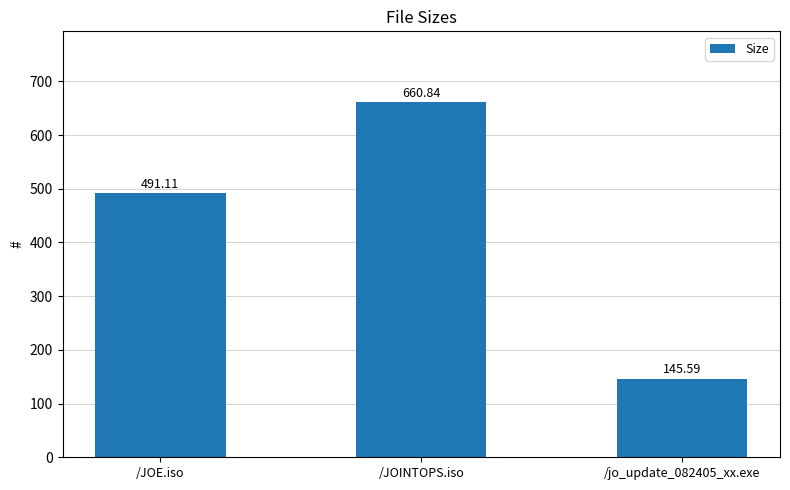

Reading left to right, what are all the values shown in this chart?

/JOE.iso=491.1	/JOINTOPS.iso=660.8	/jo_update_082405_xx.exe=145.6